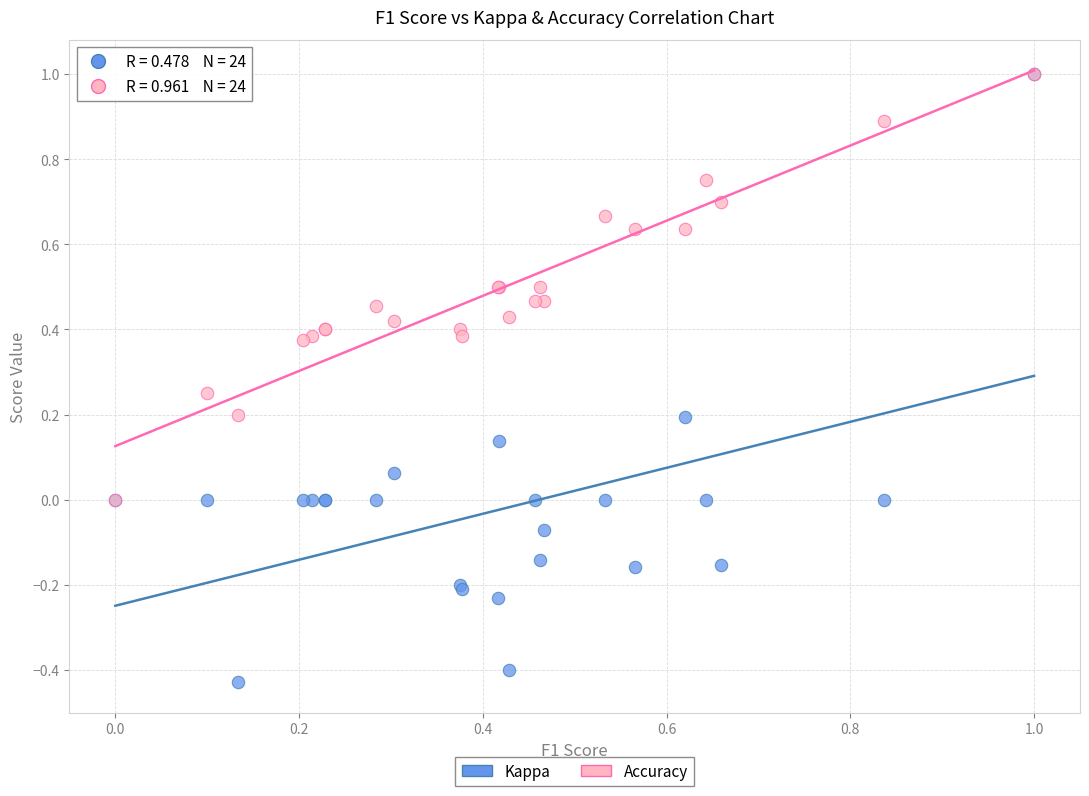

What are all the series names shown in the legend?

Kappa, Accuracy